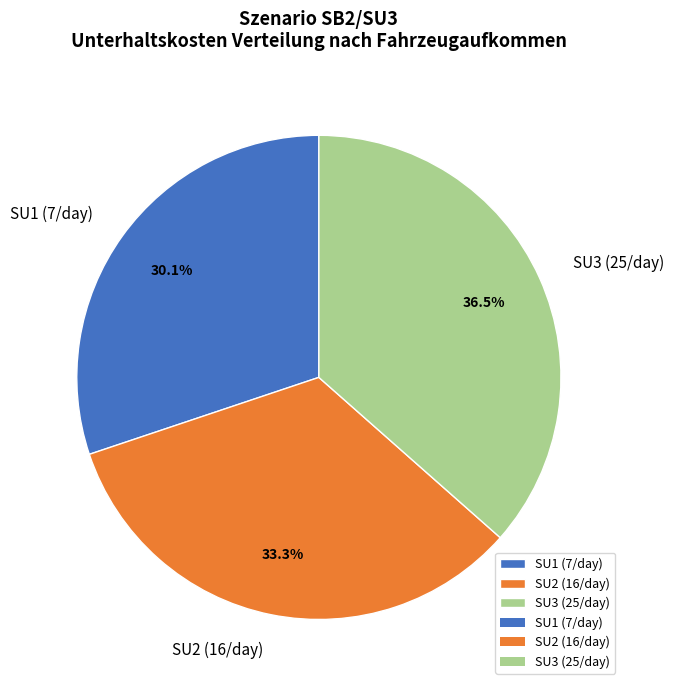

Which category has the biggest portion of the pie?

SU3 (25/day)